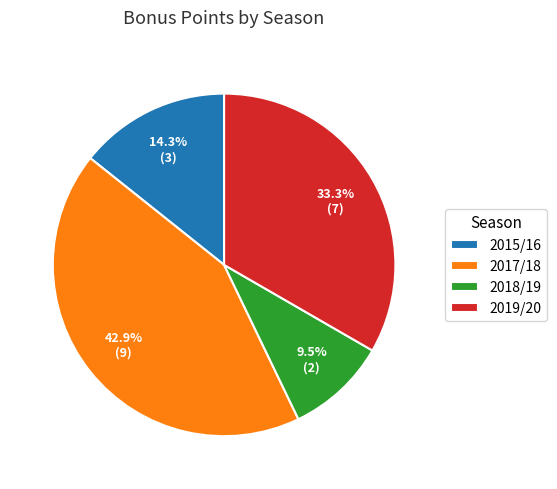

To the nearest percent, what is the difference between the largest and smallest slice percentages?

33%